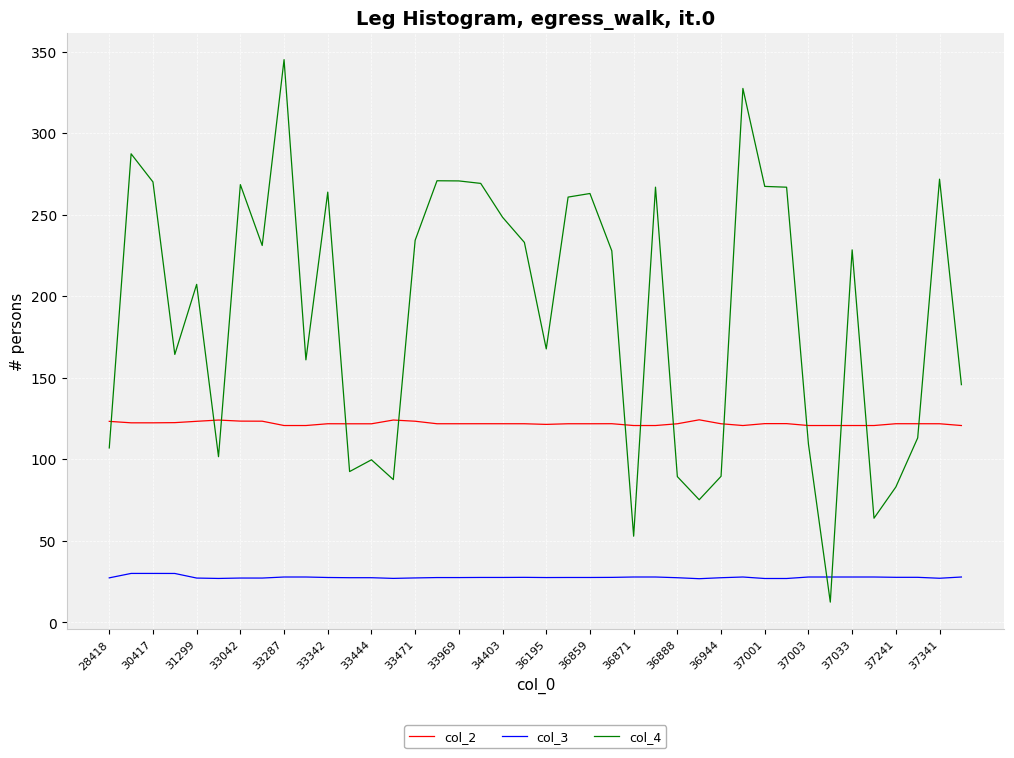

How many lines are shown in the chart?

3